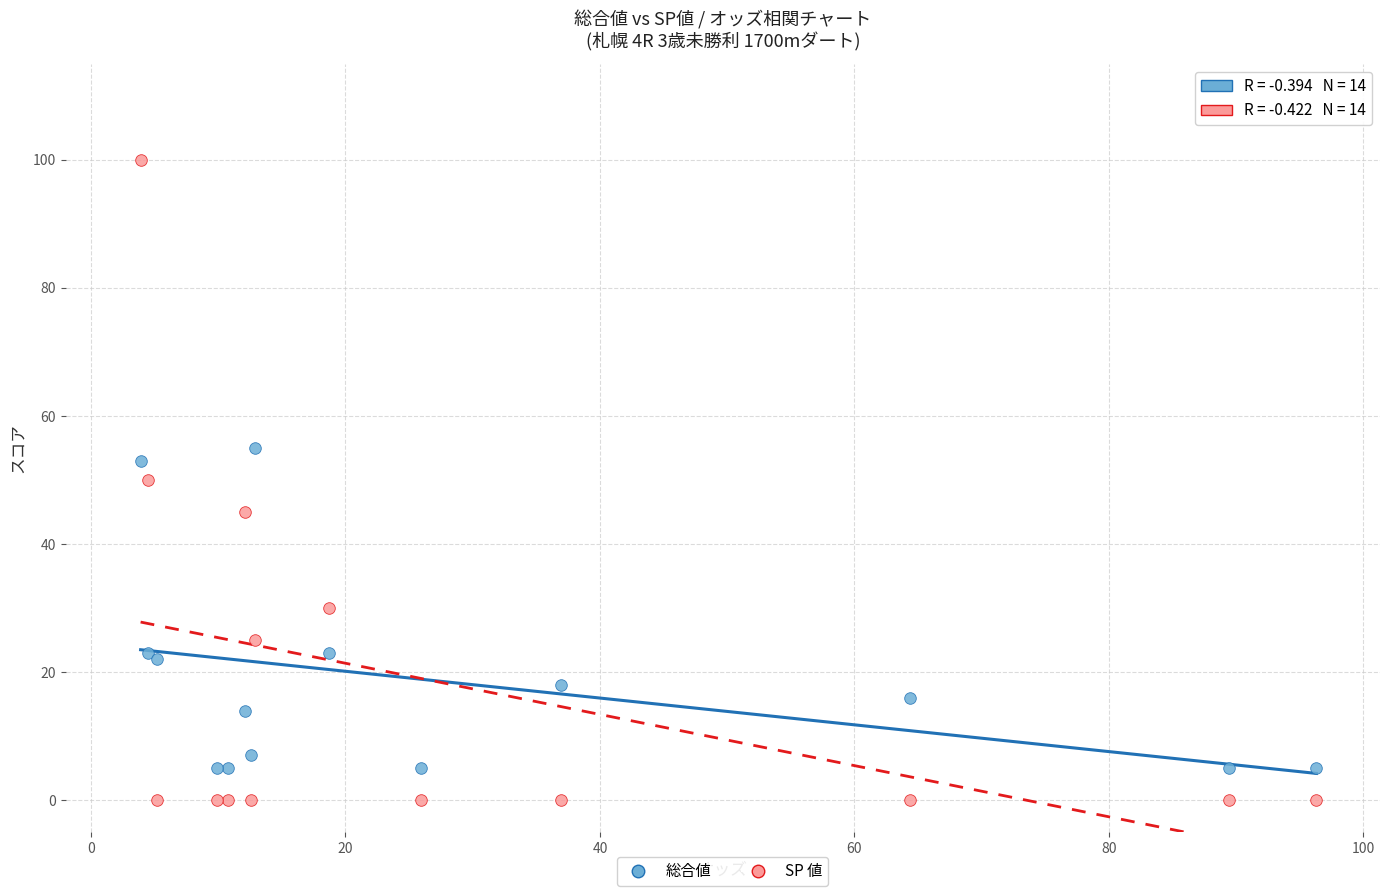

Which series has the largest Y range (max minus min)?

SP 値